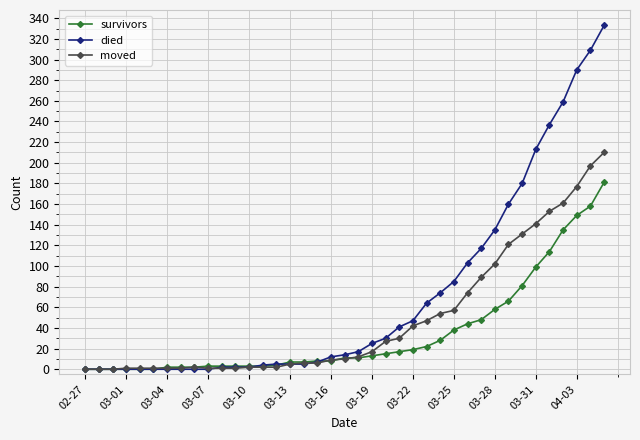

At how many categories does at least one series exceed 198?

6